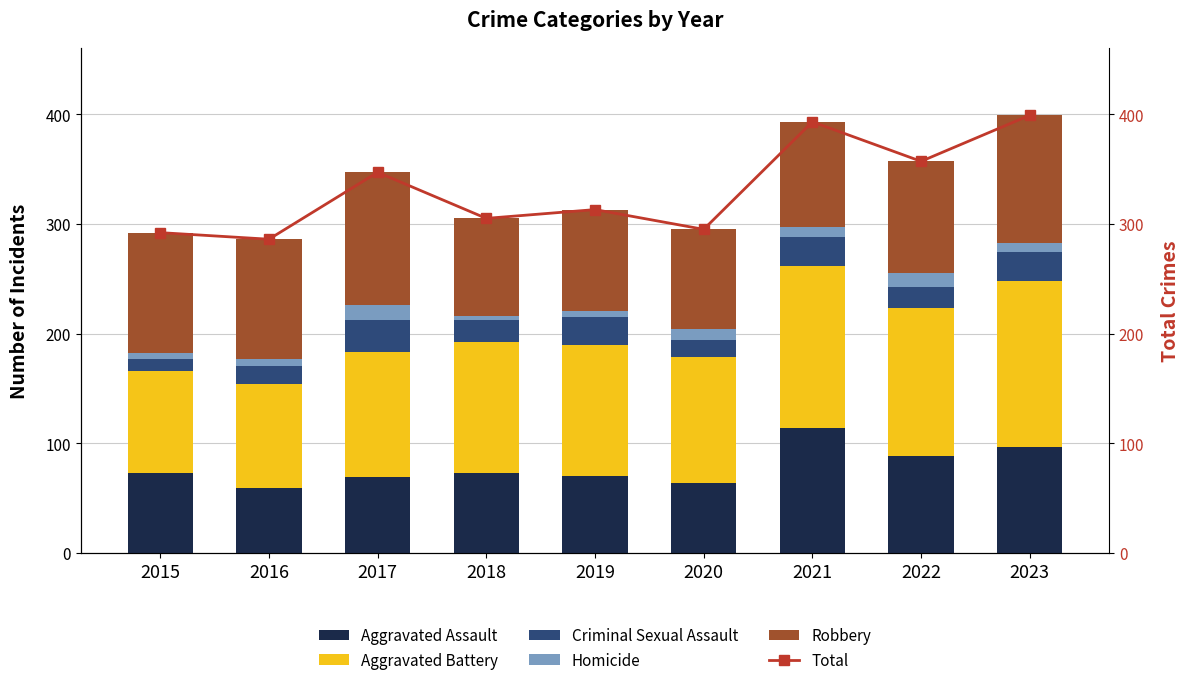

What is the value of the Aggravated Battery bar at the 3rd from the left?

114